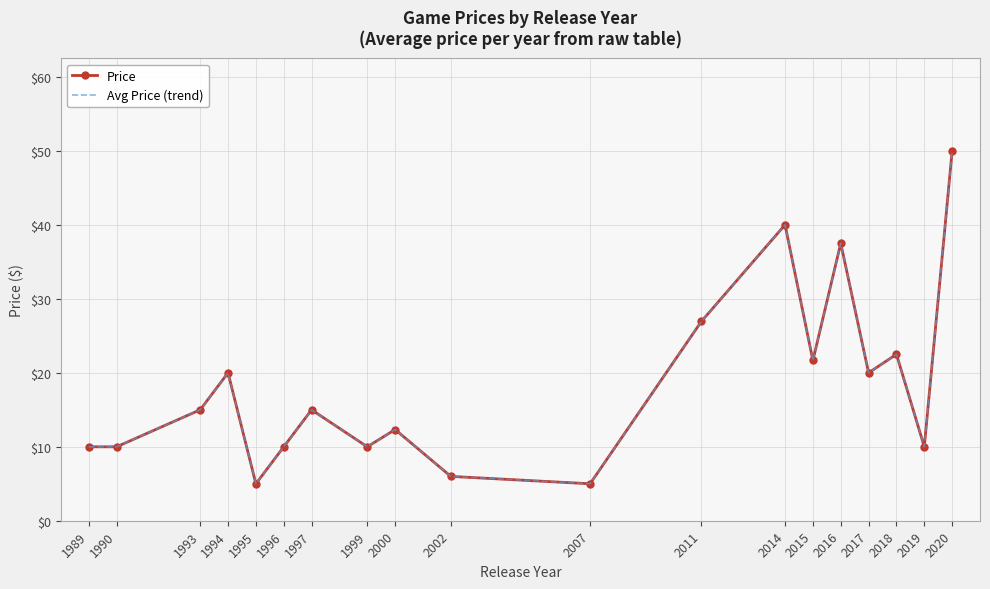

Which category has the highest value across all series?

2020